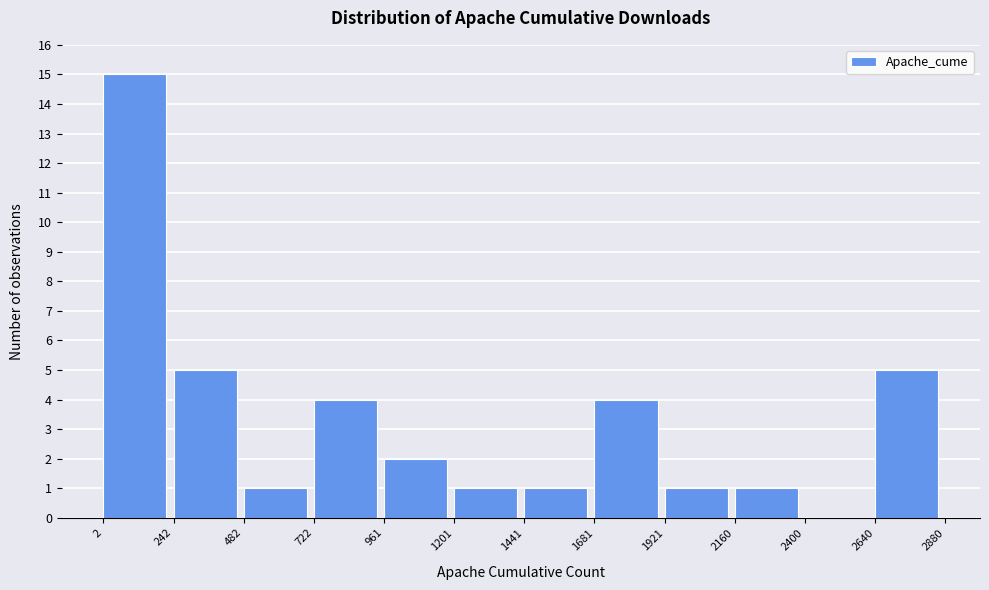

What is the height of the bar covering 961 to 1201 on the x-axis? The values are not printed on the chart, so give them approximately, as read against the axis.

2